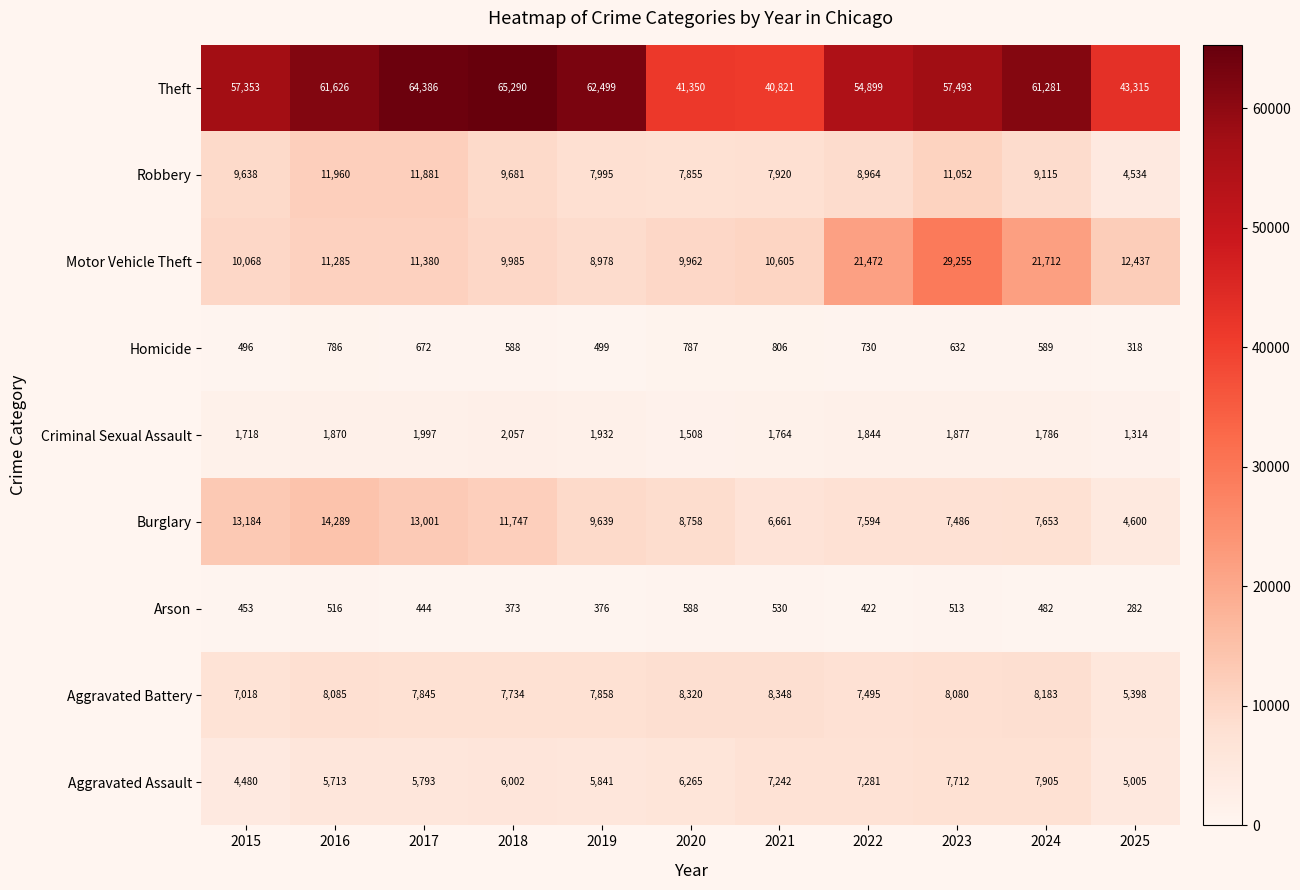

What is the greatest value displayed?

65290